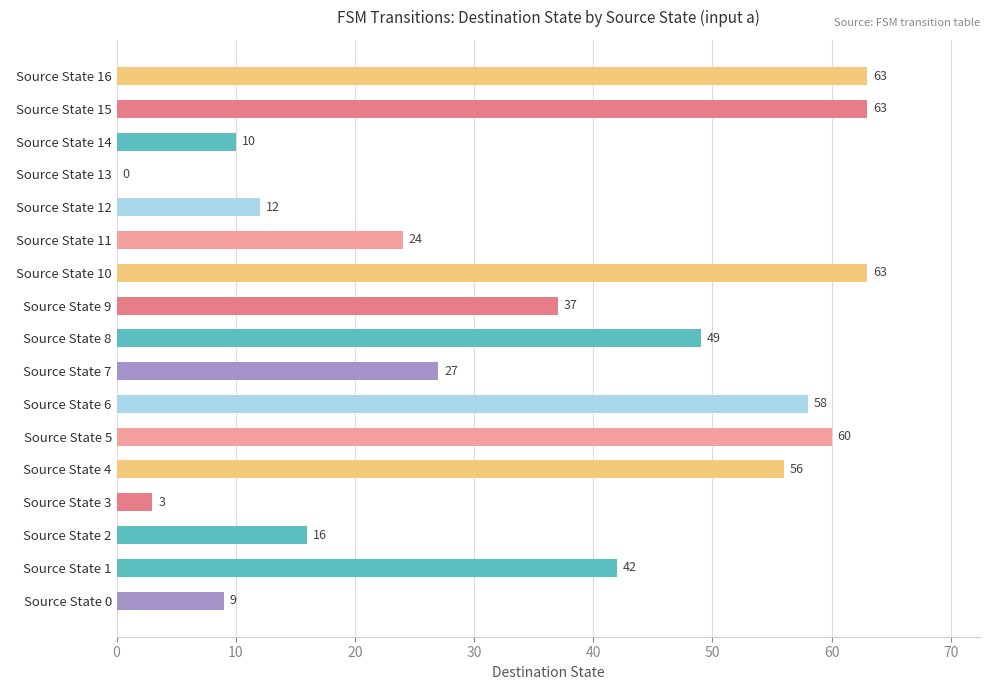

What value does the data have at   Source State 14, to the nearest 5?

10